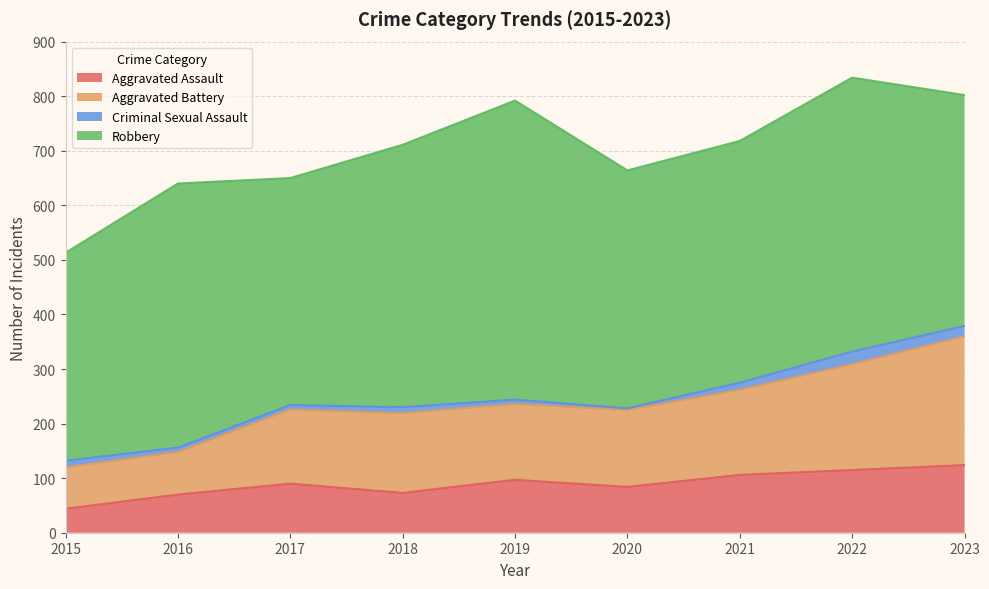

The Aggravated Battery series shows 148 at 2016. True or false?

True